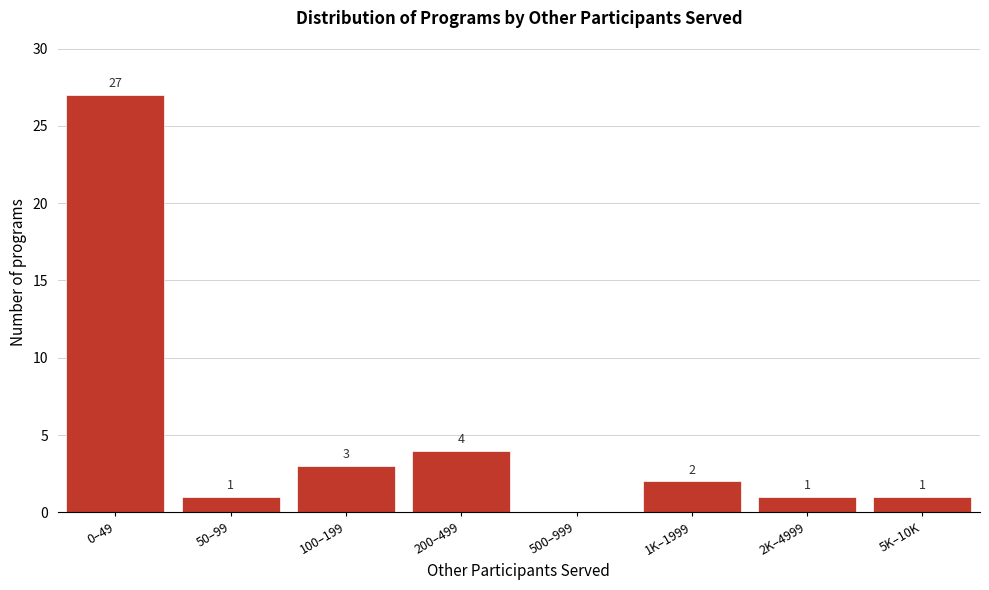

Reading left to right, what are all the values shown in this chart?

0–49=27	50–99=1	100–199=3	200–499=4	500–999=0	1K–1999=2	2K–4999=1	5K–10K=1